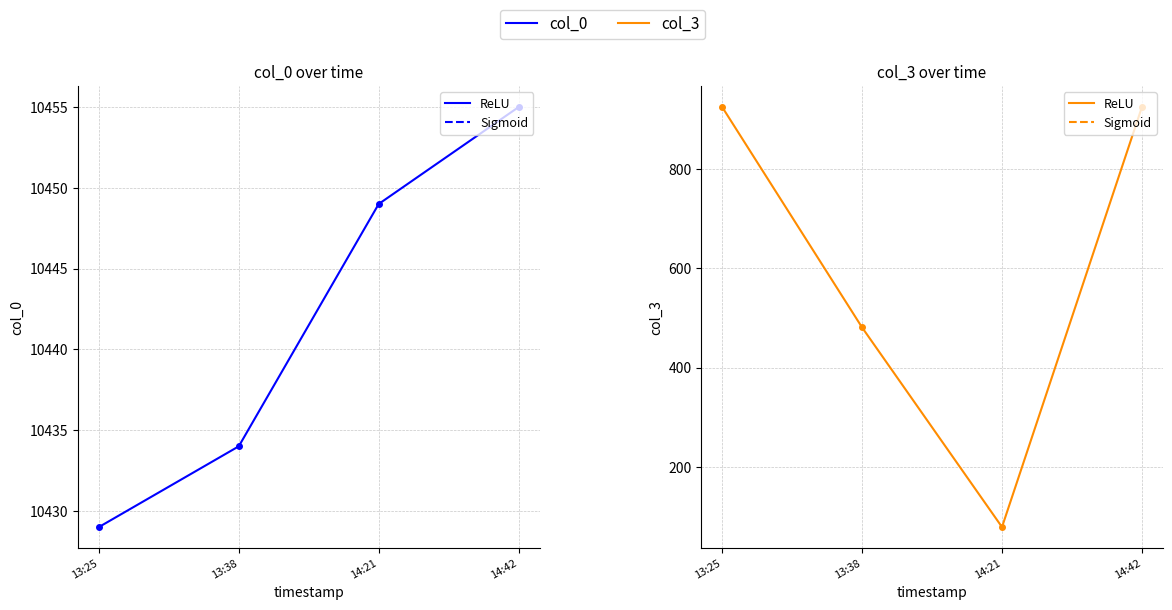

What is the sum of the col_0 values at 14:21 and 13:25?

20878